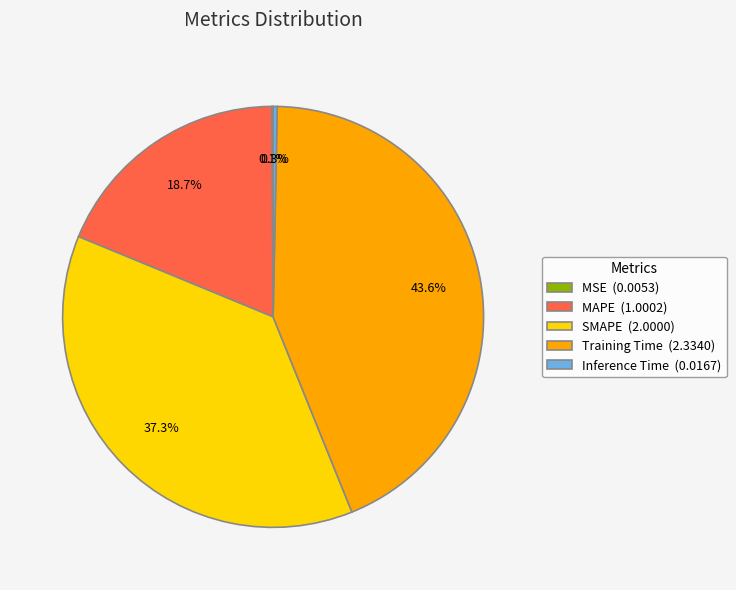

Which has a higher value, Inference Time (0.0167) or MAPE (1.0002)?

MAPE (1.0002)